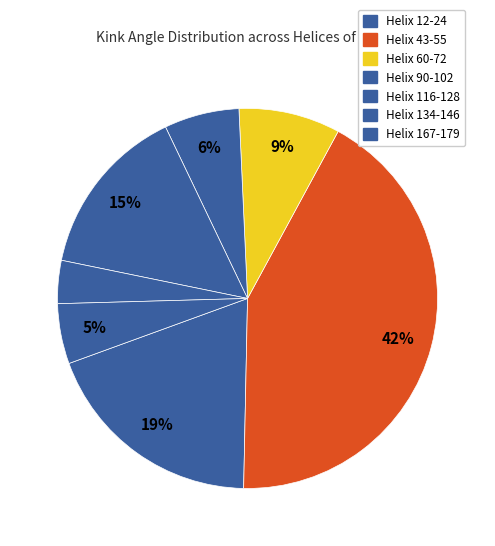

Count the number of slices in the pie.

7